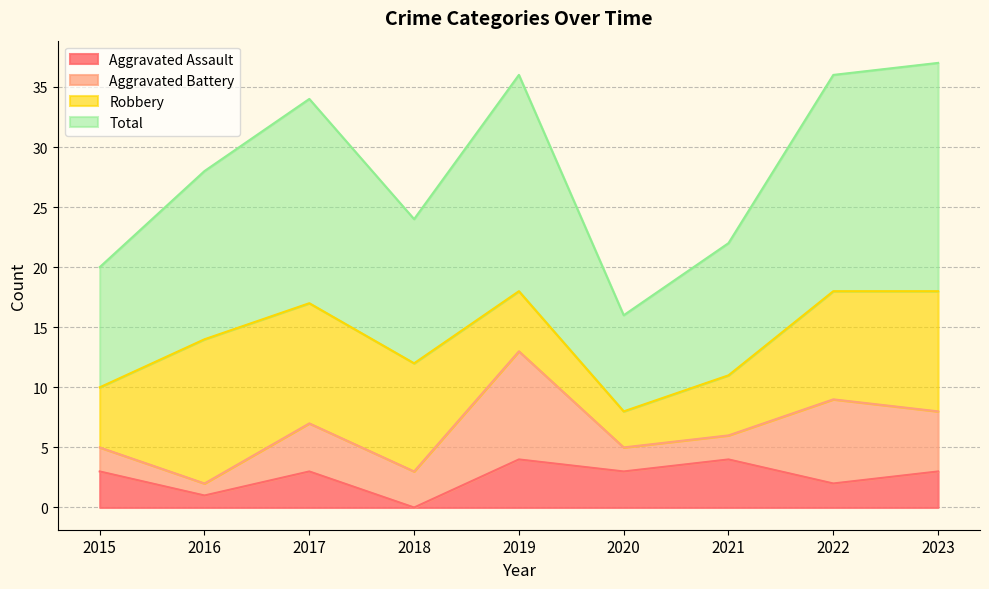

True or false: Aggravated Assault and Total intersect in this chart.

False